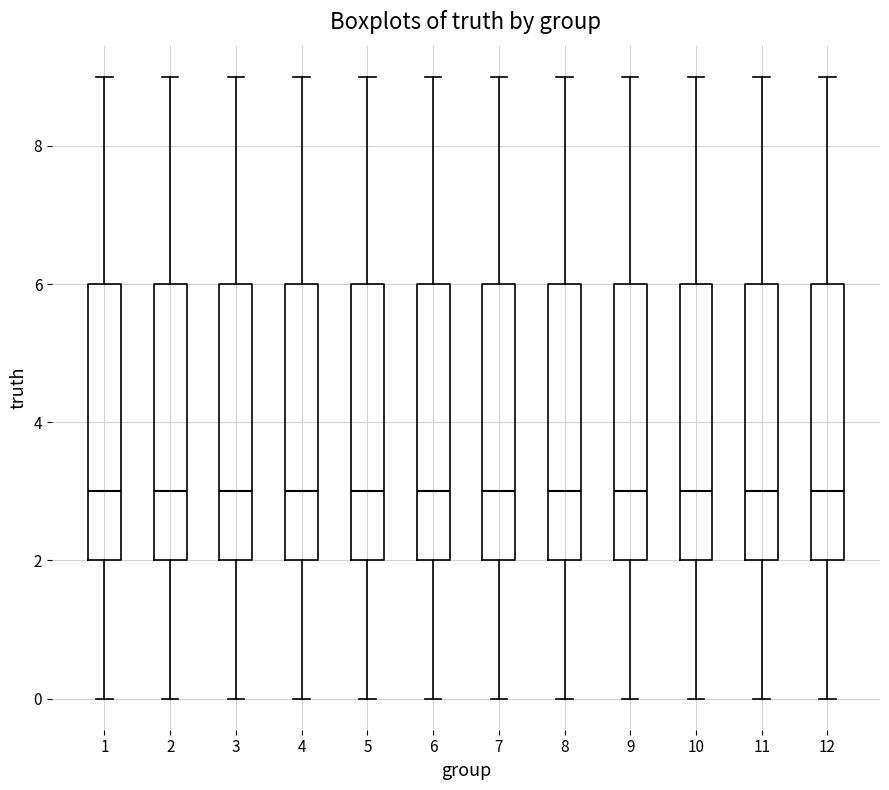

Reading left to right, read every box against the y-axis: the position of its median line, the range the box covers, and the ends of its whiskers. The values are not printed on the chart, so give them approximately, as read against the axis.

1: median 3, box 2 to 6, whiskers 0 to 9
2: median 3, box 2 to 6, whiskers 0 to 9
3: median 3, box 2 to 6, whiskers 0 to 9
4: median 3, box 2 to 6, whiskers 0 to 9
5: median 3, box 2 to 6, whiskers 0 to 9
6: median 3, box 2 to 6, whiskers 0 to 9
7: median 3, box 2 to 6, whiskers 0 to 9
8: median 3, box 2 to 6, whiskers 0 to 9
9: median 3, box 2 to 6, whiskers 0 to 9
10: median 3, box 2 to 6, whiskers 0 to 9
11: median 3, box 2 to 6, whiskers 0 to 9
12: median 3, box 2 to 6, whiskers 0 to 9